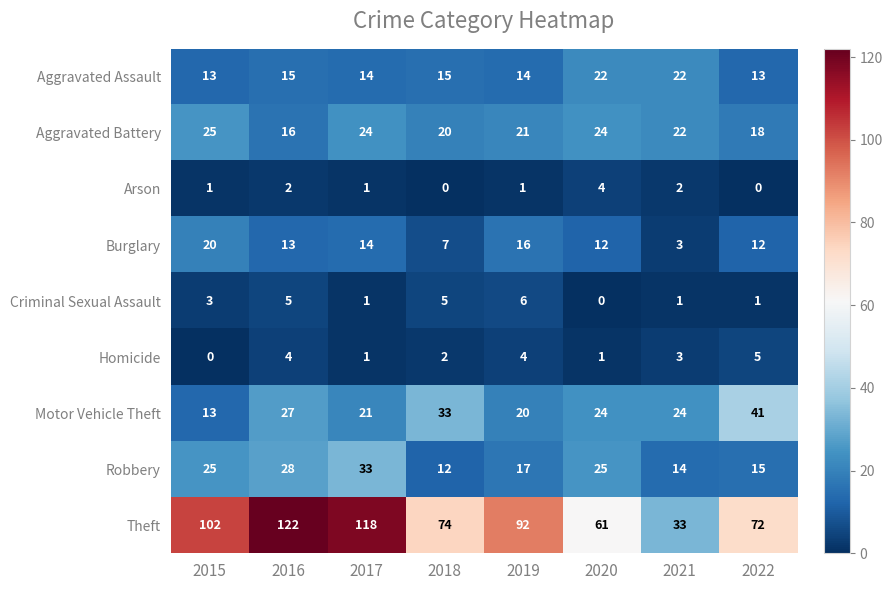

What is the sum of all Theft values?

674